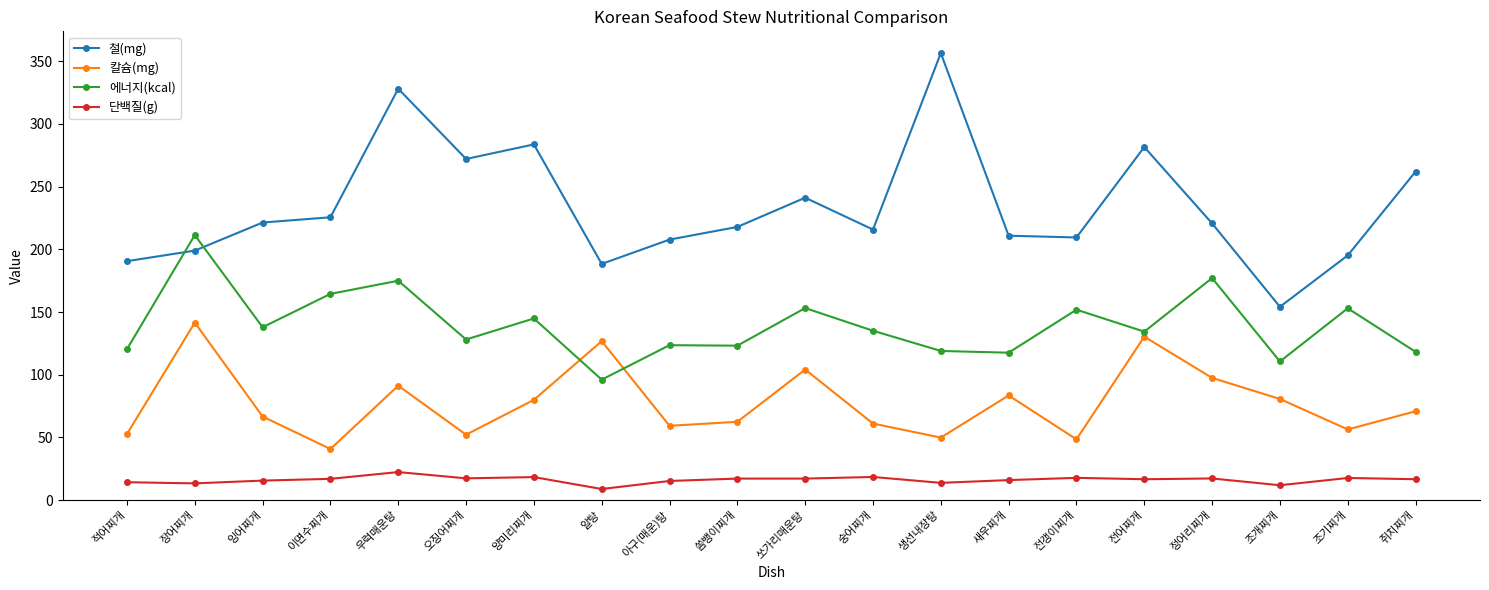

What is the average value of the 에너지(kcal) series?

139.8